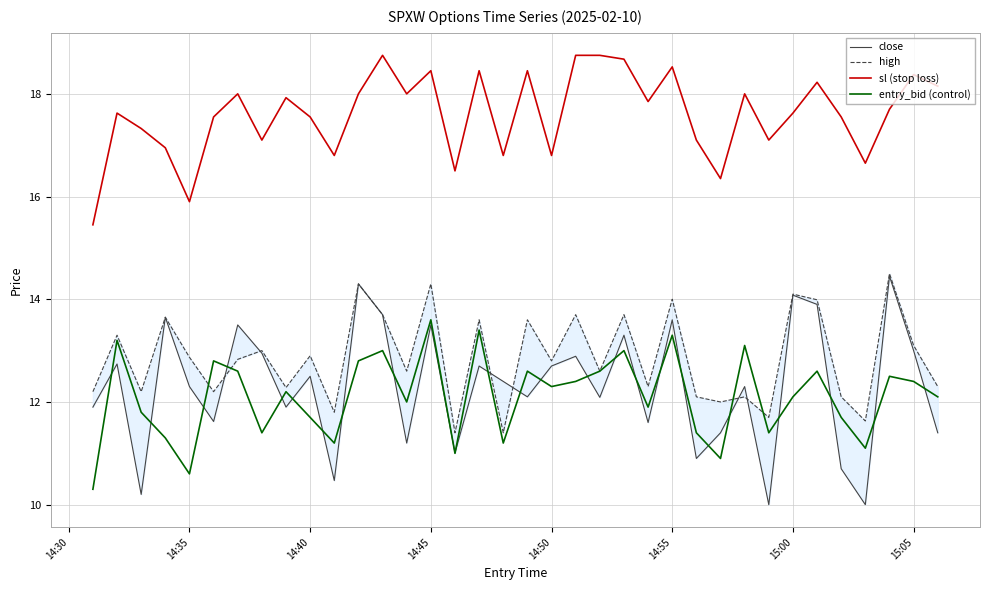

True or false: entry_bid and close intersect in this chart.

True